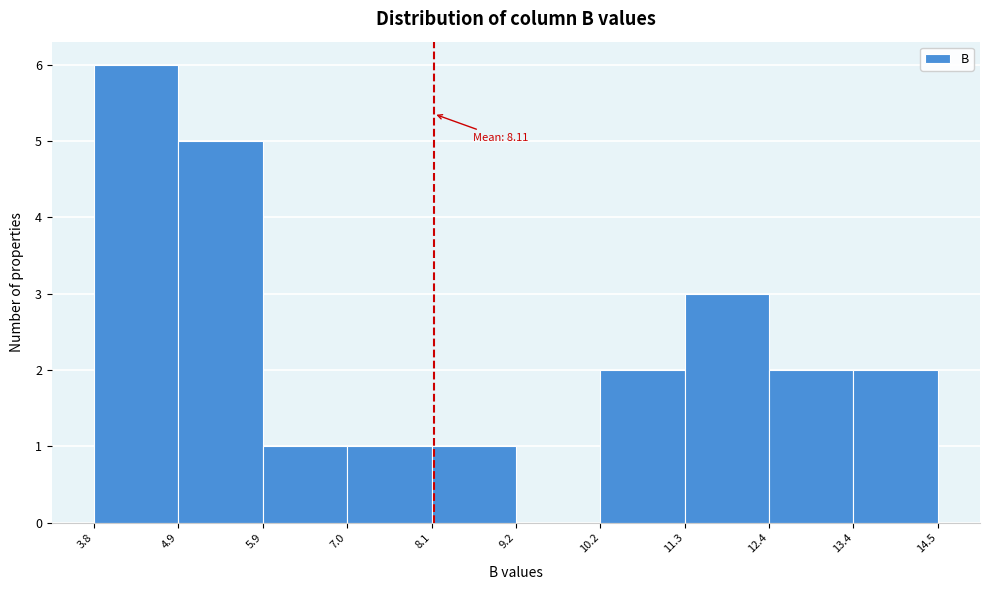

Which range on the x-axis has the tallest bar?

3.8 to 4.9